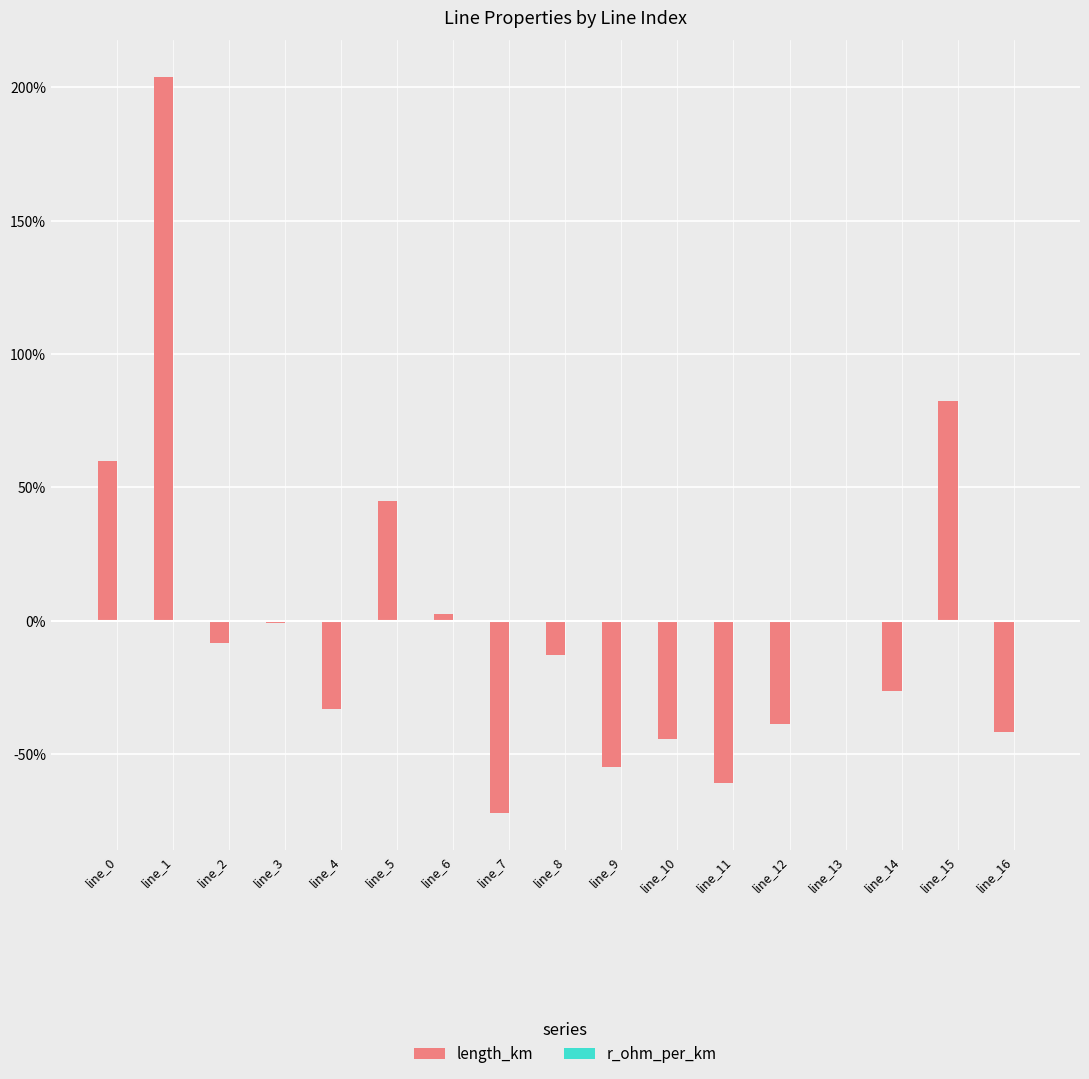

Between line_15 and line_8, which is larger?

line_15